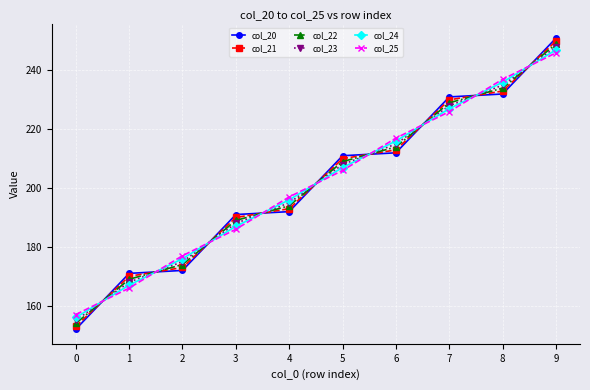

Which series ends up on top after the final intersection of col_24 and col_22?

col_22